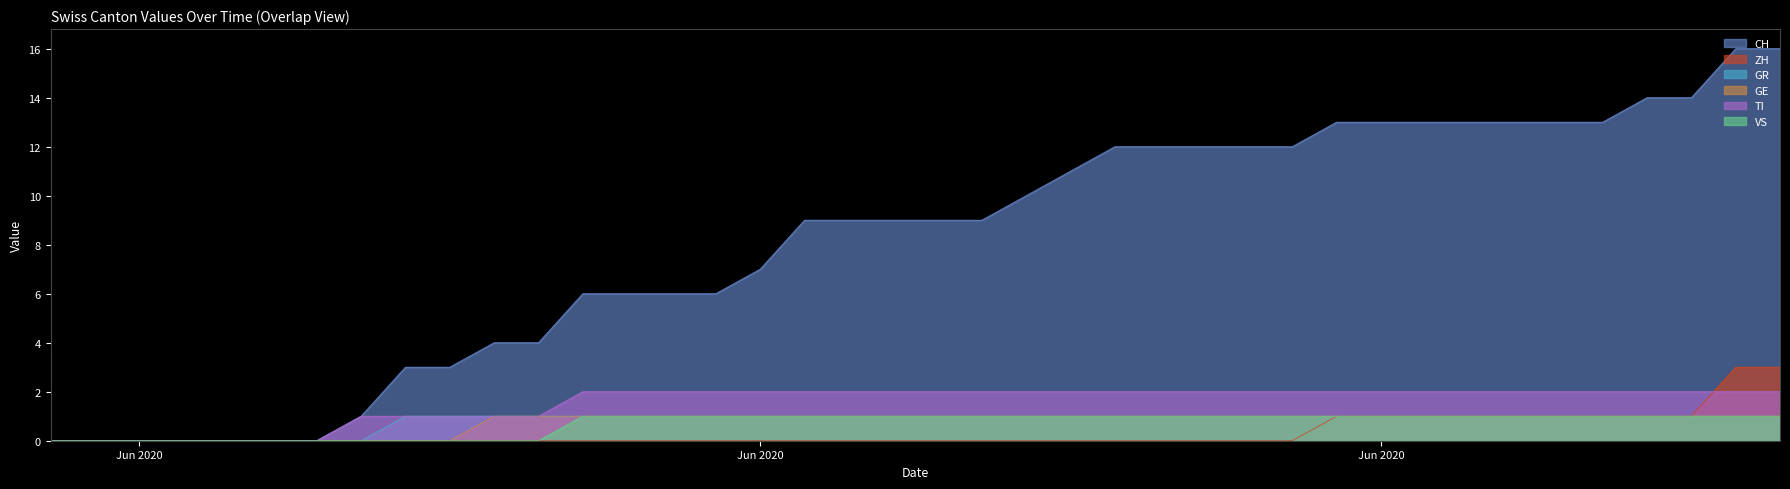

At which category is the sum across all series the highest?

2020-07-08